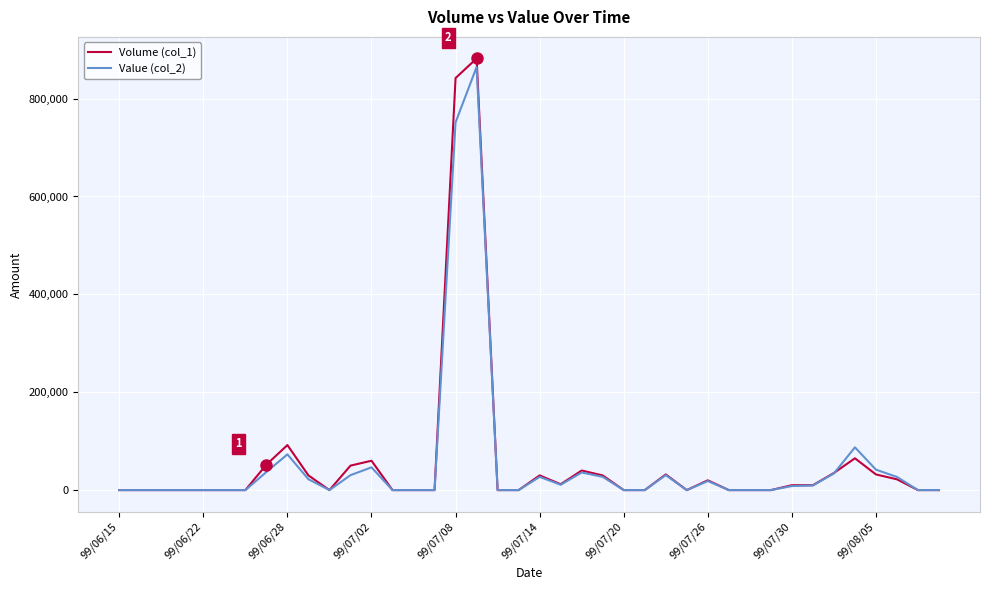

Which series has the largest range (max minus min)?

Volume (col_1)